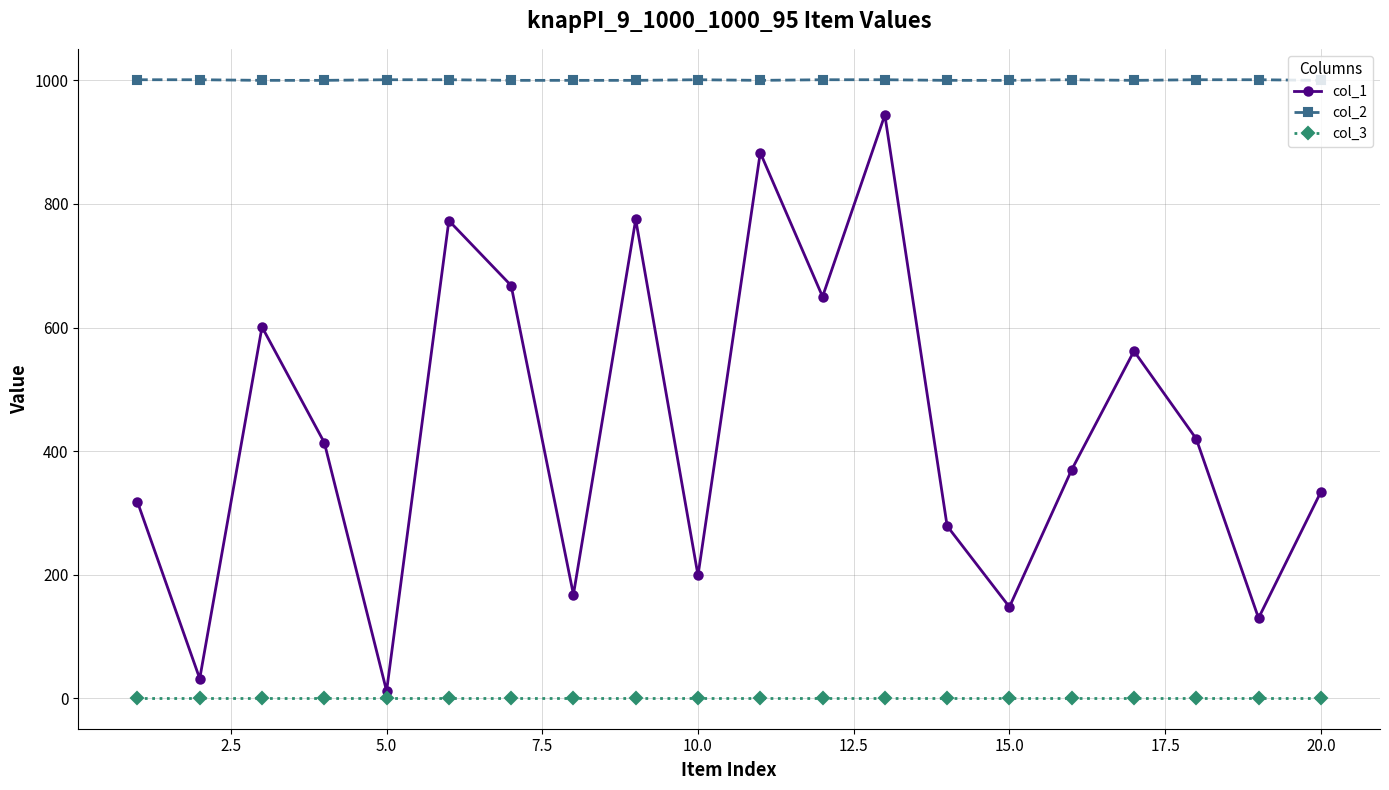

Which series has the largest range (max minus min)?

col_1